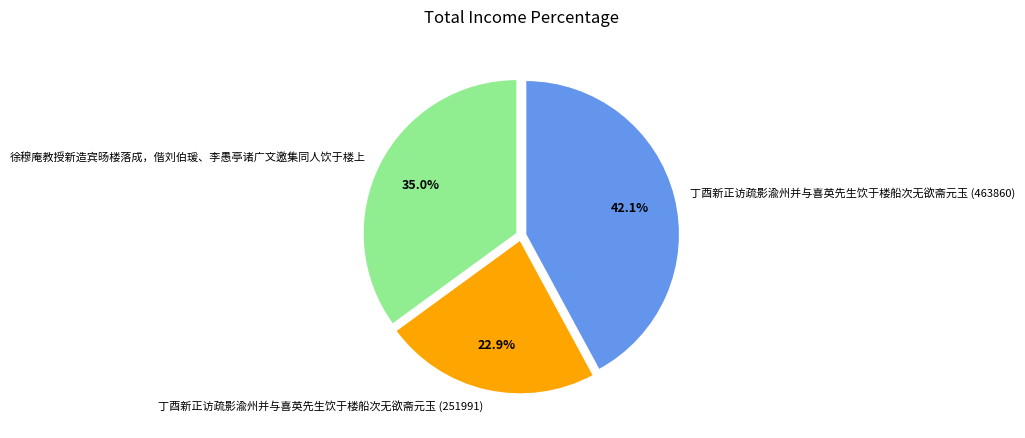

Between 徐穆庵教授新造宾旸楼落成，偕刘伯瑗、李愚亭诸广文邀集同人饮于楼上 and 丁酉新正访疏影渝州并与喜英先生饮于楼船次无欲斋元玉 (251991), which is larger?

徐穆庵教授新造宾旸楼落成，偕刘伯瑗、李愚亭诸广文邀集同人饮于楼上